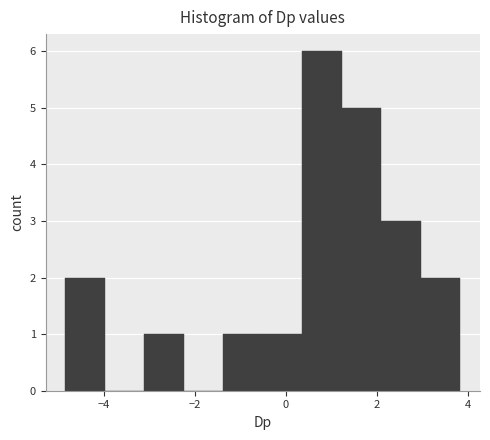

Which range on the x-axis has the tallest bar?

0.4 to 1.2